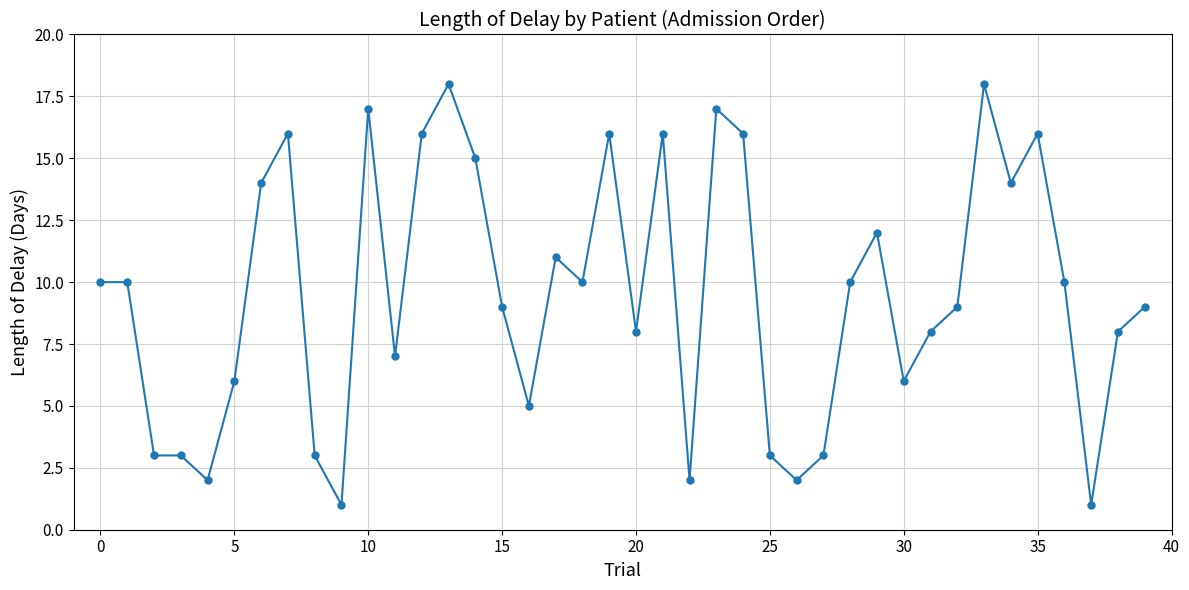

How many data points are less than 10?

20